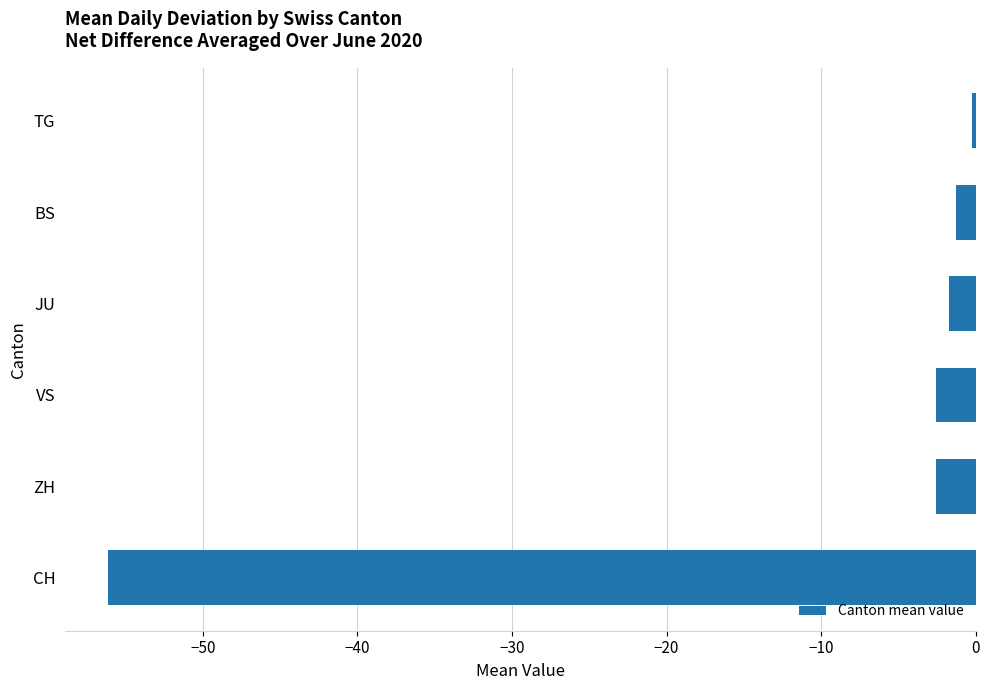

The value at CH is -35.2. True or false?

False